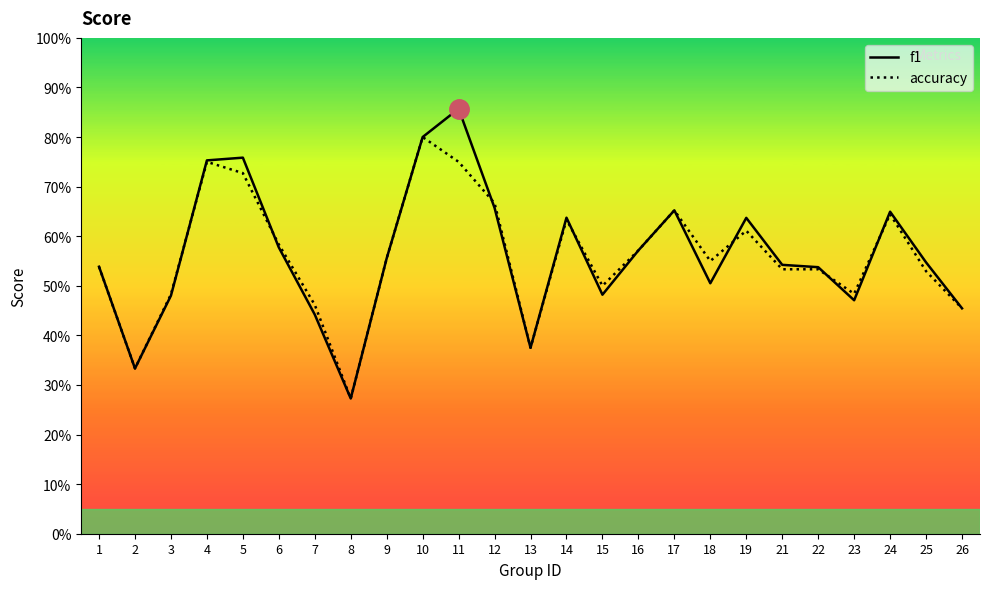

Between which two adjacent categories do accuracy and f1 first intersect?

3 and 4